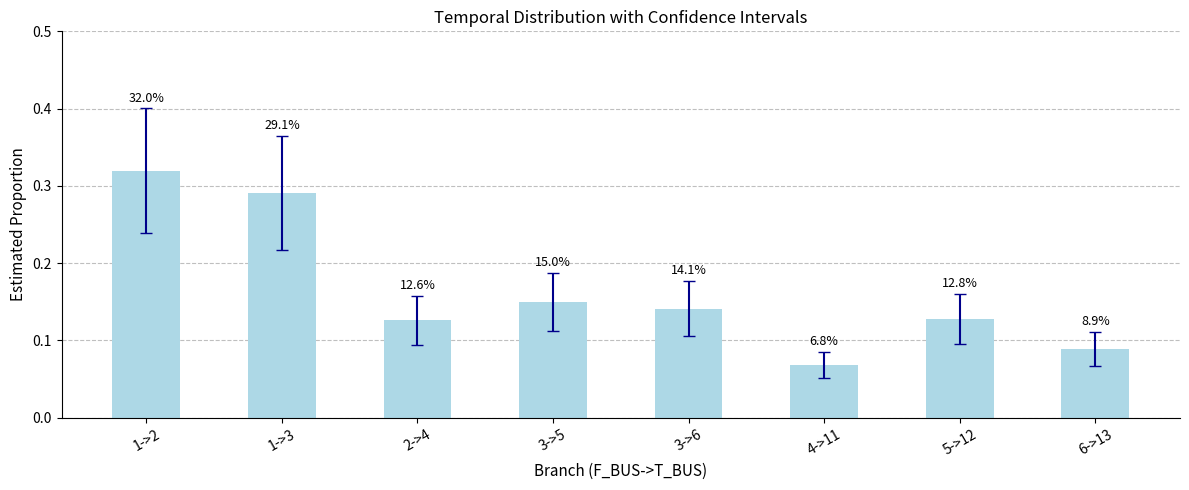

How many bars are there in total?

8